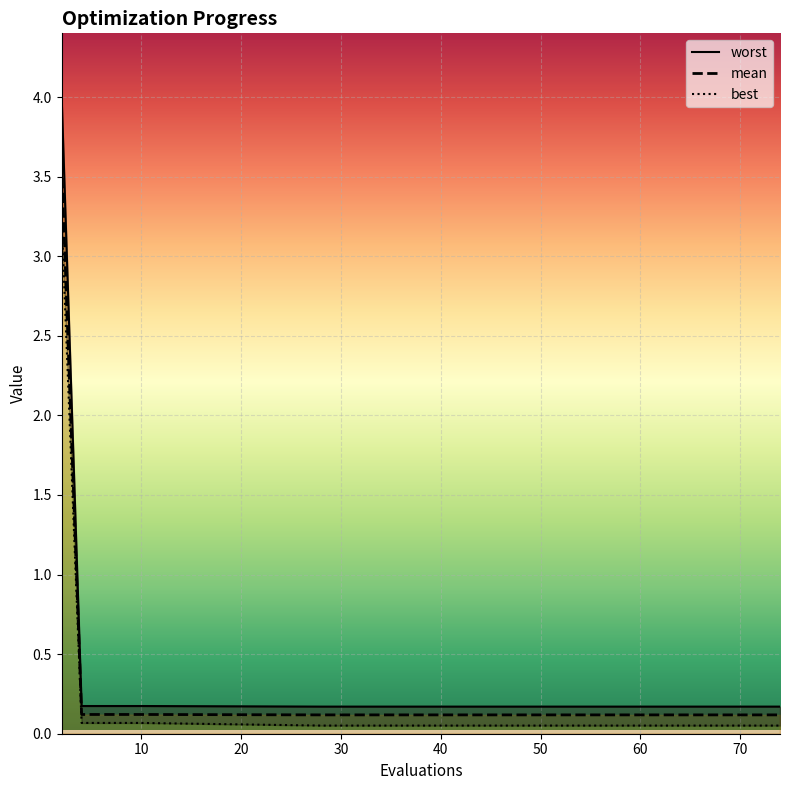

What is the maximum value for worst?

4.0